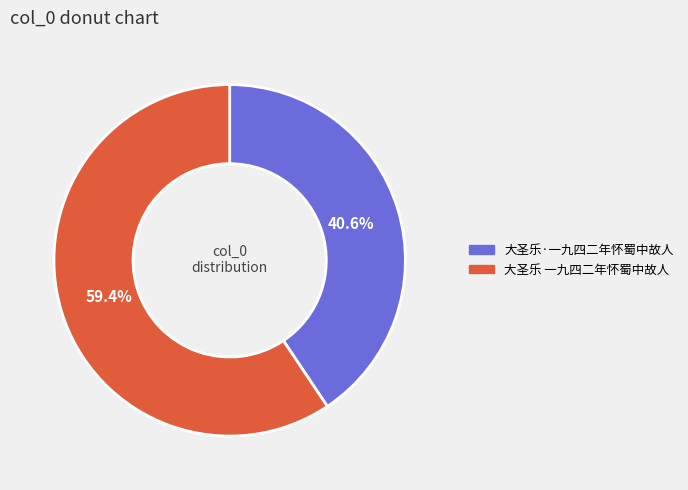

What percentage is the 大圣乐·一九四二年怀蜀中故人 slice, to the nearest percent?

41%